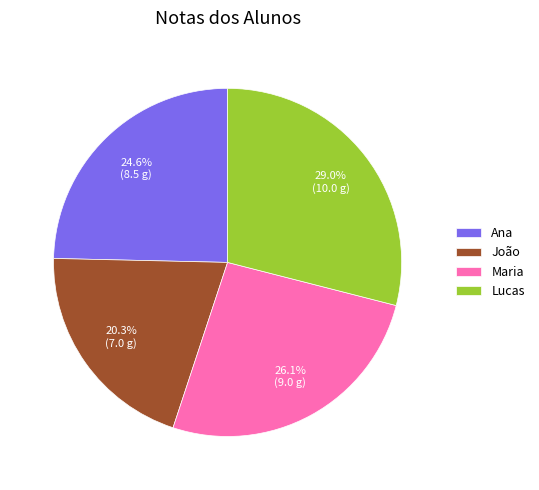

Count the number of slices in the pie.

4